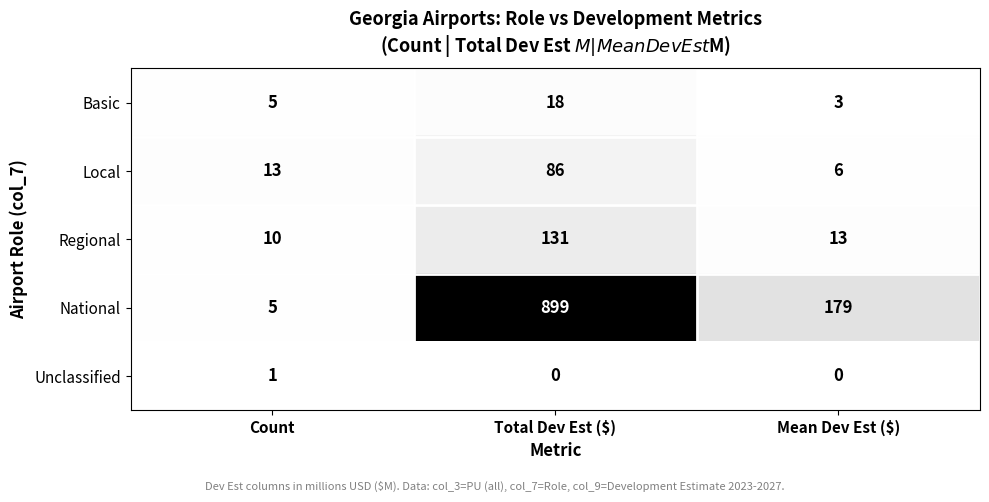

How many categories are shown in the chart?

3